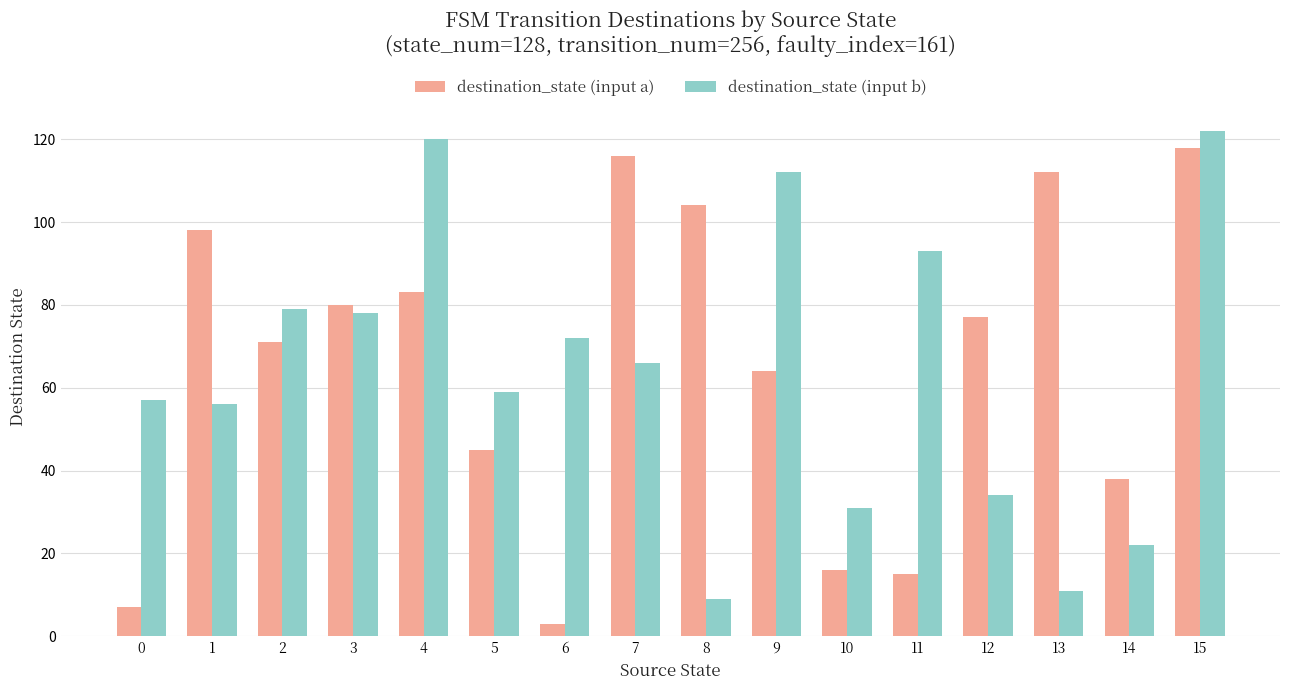

What is the value of the destination_state (input a) bar at the 2nd from the left?

98